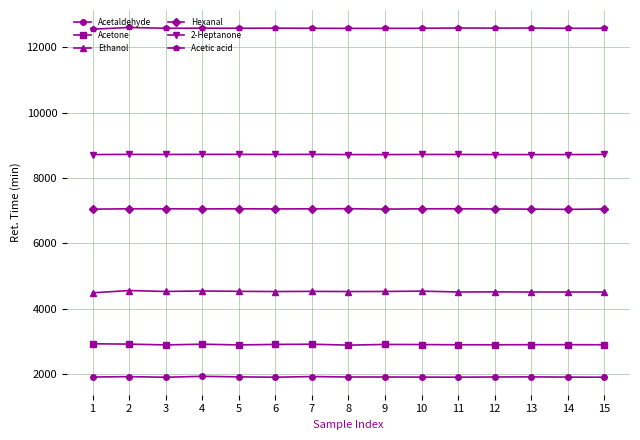

True or false: Hexanal and Acetone intersect in this chart.

False